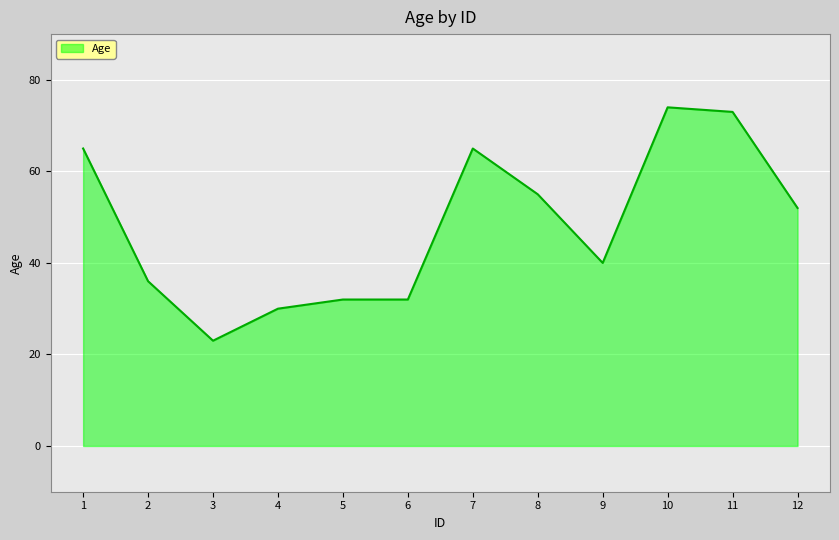

At which label is the value closest to 48?

12